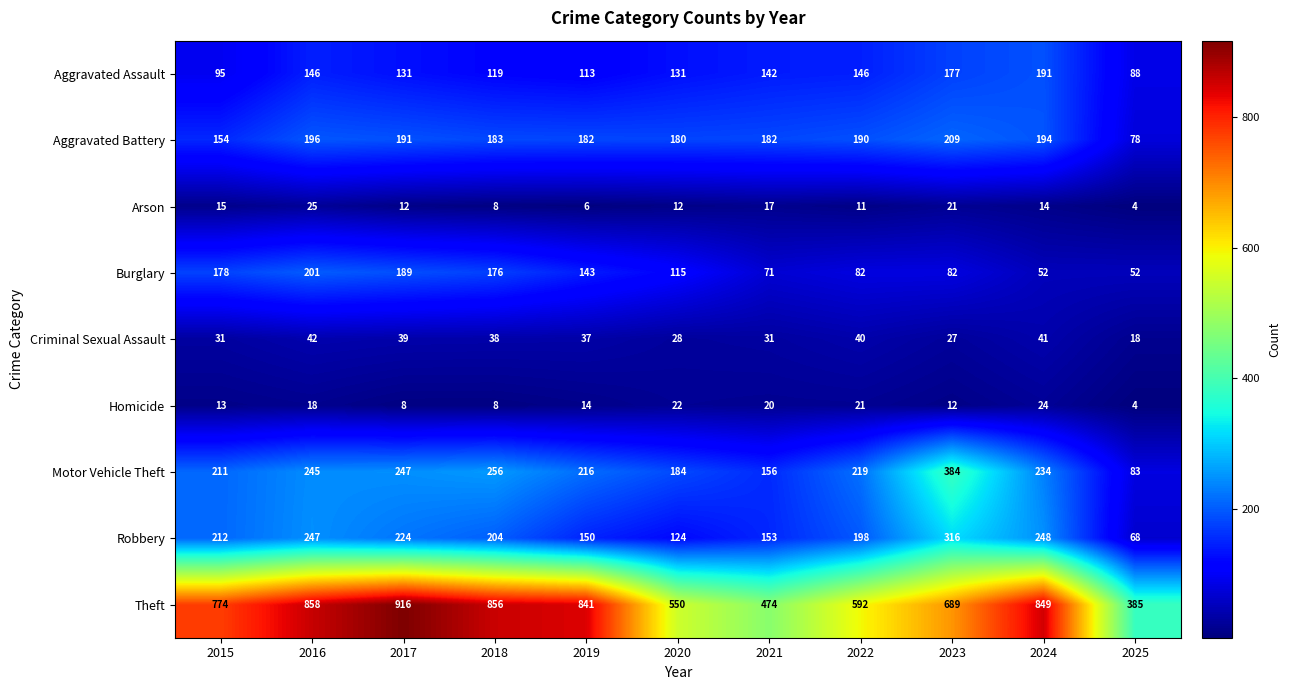

What is the difference between the maximum and second lowest values in the Criminal Sexual Assault series?

15